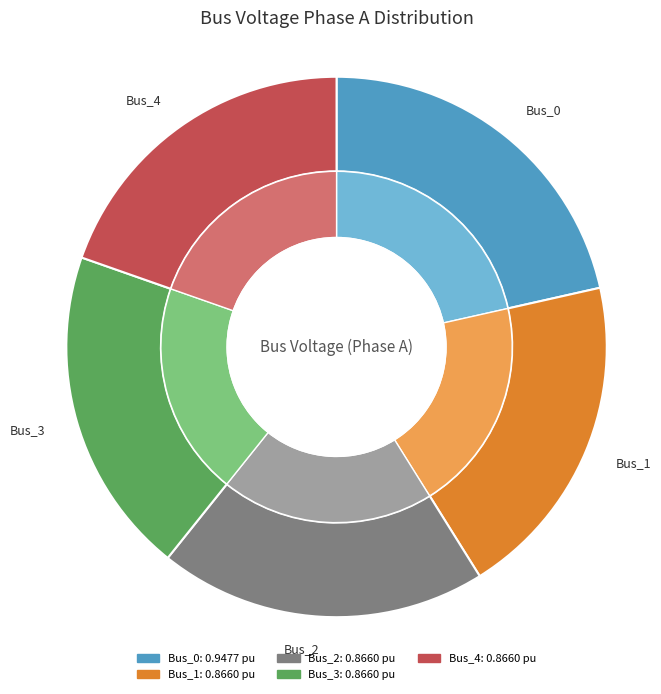

Is there a majority slice in this chart?

No